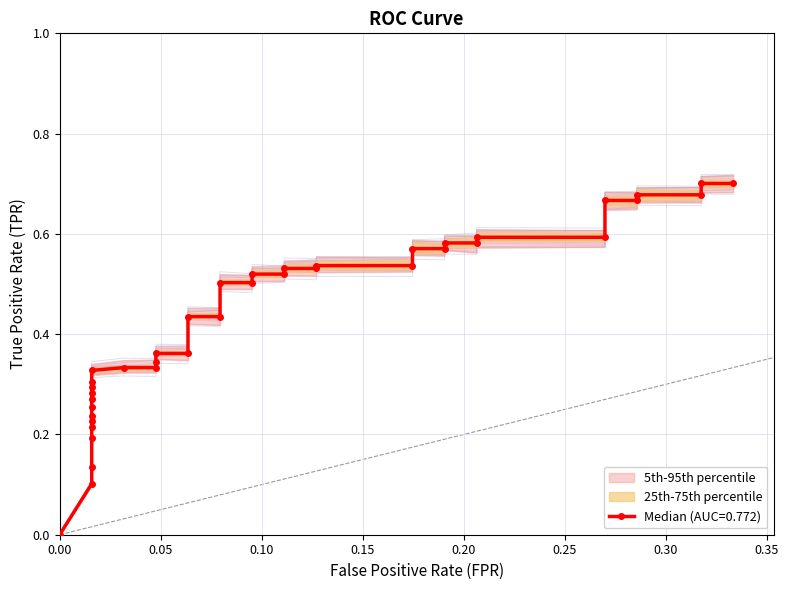

Count the number of data series in this chart.

1